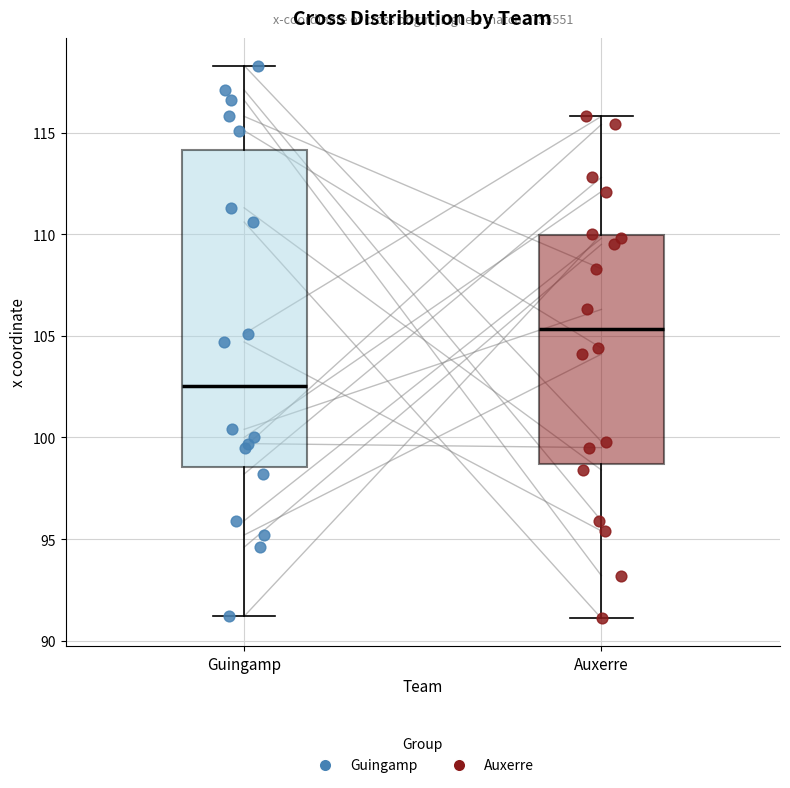

Reading left to right, read every box against the y-axis: the position of its median line, the range the box covers, and the ends of its whiskers. The values are not printed on the chart, so give them approximately, as read against the axis.

Guingamp: median 102.5, box 98.5 to 114.0, whiskers 91.0 to 118.5
Auxerre: median 105.5, box 98.5 to 110.0, whiskers 91.0 to 116.0